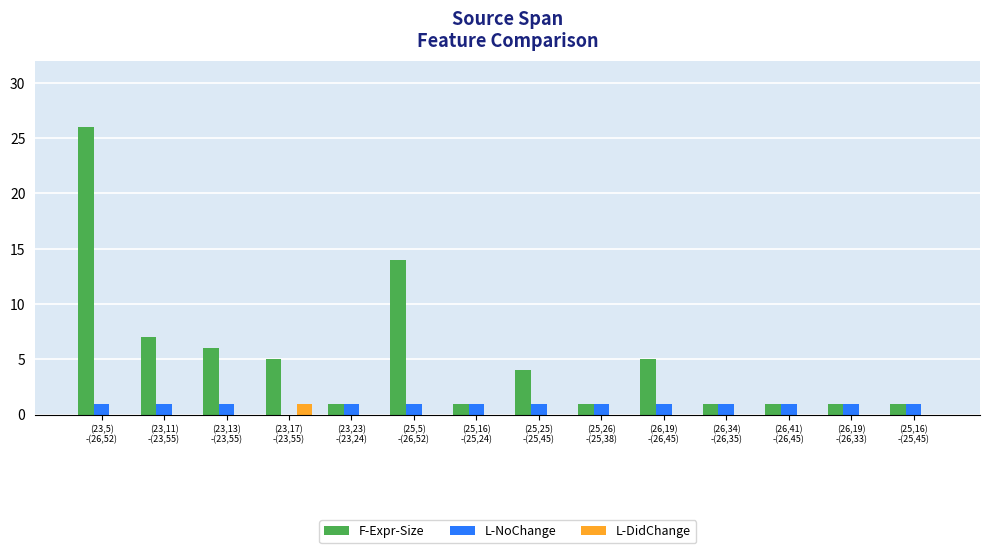

Between (23,17)
-(23,55) and (26,41)
-(26,45), which series saw the biggest shift?

F-Expr-Size